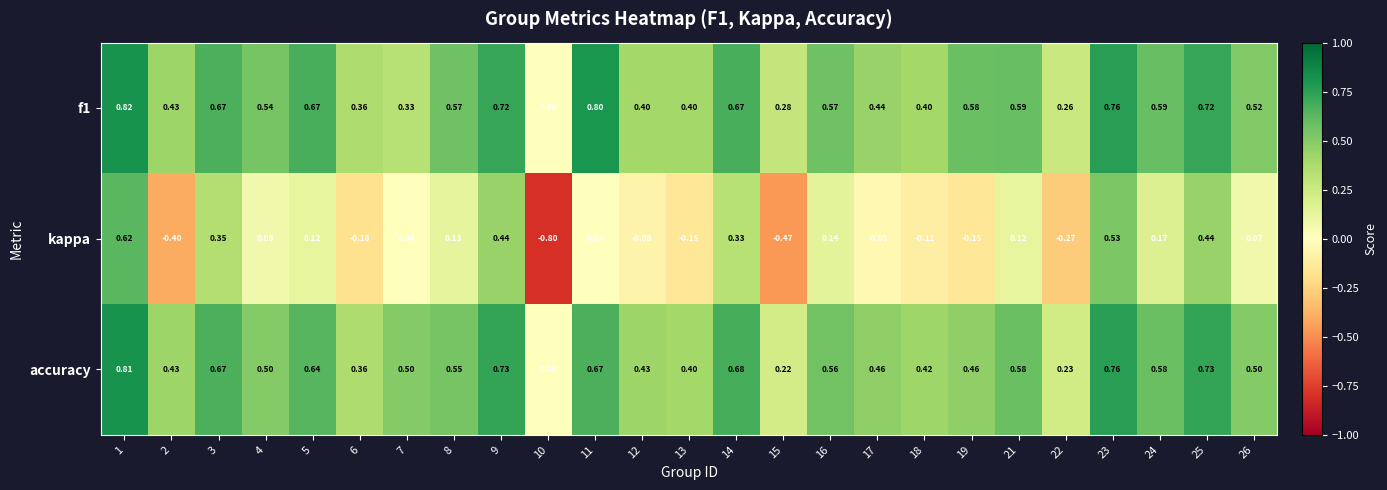

Is the value of f1 at 16 greater than the value of accuracy at 17?

Yes